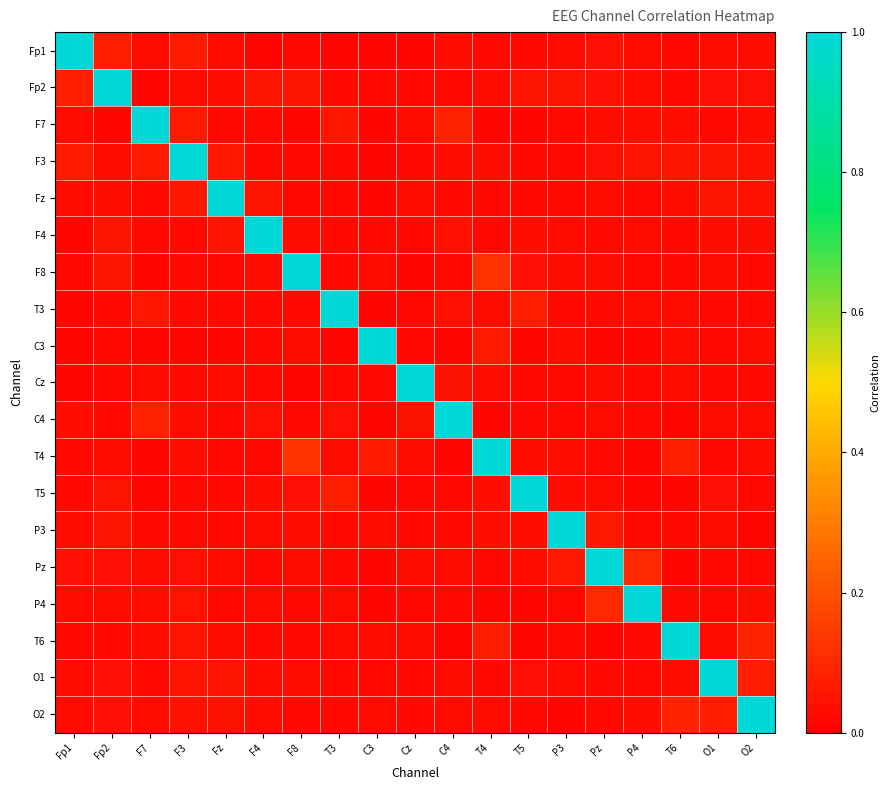

Reading right to left, what are all the values shown in this chart?

Fp1: O2=0.0	O1=0.0	T6=0.0	P4=0.0	Pz=0.0	P3=0.0	T5=0.0	T4=0.0	C4=0.0	Cz=0.0	C3=0.0	T3=0.0	F8=0.0	F4=0.0	Fz=0.0	F3=0.1	F7=0.0	Fp2=0.1	Fp1=1.0
Fp2: O2=0.0	O1=0.0	T6=0.0	P4=0.0	Pz=0.0	P3=0.1	T5=0.0	T4=0.0	C4=0.0	Cz=0.0	C3=0.0	T3=0.0	F8=0.1	F4=0.1	Fz=0.0	F3=0.0	F7=0.0	Fp2=1.0	Fp1=0.1
F7: O2=0.0	O1=0.0	T6=0.0	P4=0.0	Pz=0.0	P3=0.0	T5=0.0	T4=0.0	C4=0.1	Cz=0.0	C3=0.0	T3=0.1	F8=0.0	F4=0.0	Fz=0.0	F3=0.1	F7=1.0	Fp2=0.0	Fp1=0.0
F3: O2=0.0	O1=0.1	T6=0.1	P4=0.0	Pz=0.0	P3=0.0	T5=0.0	T4=0.0	C4=0.0	Cz=0.0	C3=0.0	T3=0.0	F8=0.0	F4=0.0	Fz=0.1	F3=1.0	F7=0.1	Fp2=0.0	Fp1=0.1
Fz: O2=0.0	O1=0.1	T6=0.0	P4=0.0	Pz=0.0	P3=0.0	T5=0.0	T4=0.0	C4=0.0	Cz=0.0	C3=0.0	T3=0.0	F8=0.0	F4=0.1	Fz=1.0	F3=0.1	F7=0.0	Fp2=0.0	Fp1=0.0
F4: O2=0.0	O1=0.0	T6=0.0	P4=0.0	Pz=0.0	P3=0.0	T5=0.0	T4=0.0	C4=0.0	Cz=0.0	C3=0.0	T3=0.0	F8=0.0	F4=1.0	Fz=0.1	F3=0.0	F7=0.0	Fp2=0.1	Fp1=0.0
F8: O2=0.0	O1=0.0	T6=0.0	P4=0.0	Pz=0.0	P3=0.0	T5=0.0	T4=0.1	C4=0.0	Cz=0.0	C3=0.0	T3=0.0	F8=1.0	F4=0.0	Fz=0.0	F3=0.0	F7=0.0	Fp2=0.1	Fp1=0.0
T3: O2=0.0	O1=0.0	T6=0.0	P4=0.0	Pz=0.0	P3=0.0	T5=0.1	T4=0.0	C4=0.0	Cz=0.0	C3=0.0	T3=1.0	F8=0.0	F4=0.0	Fz=0.0	F3=0.0	F7=0.1	Fp2=0.0	Fp1=0.0
C3: O2=0.0	O1=0.0	T6=0.0	P4=0.0	Pz=0.0	P3=0.0	T5=0.0	T4=0.1	C4=0.0	Cz=0.0	C3=1.0	T3=0.0	F8=0.0	F4=0.0	Fz=0.0	F3=0.0	F7=0.0	Fp2=0.0	Fp1=0.0
Cz: O2=0.0	O1=0.0	T6=0.0	P4=0.0	Pz=0.0	P3=0.0	T5=0.0	T4=0.0	C4=0.0	Cz=1.0	C3=0.0	T3=0.0	F8=0.0	F4=0.0	Fz=0.0	F3=0.0	F7=0.0	Fp2=0.0	Fp1=0.0
C4: O2=0.0	O1=0.0	T6=0.0	P4=0.0	Pz=0.0	P3=0.0	T5=0.0	T4=0.0	C4=1.0	Cz=0.0	C3=0.0	T3=0.0	F8=0.0	F4=0.0	Fz=0.0	F3=0.0	F7=0.1	Fp2=0.0	Fp1=0.0
T4: O2=0.0	O1=0.0	T6=0.1	P4=0.0	Pz=0.0	P3=0.0	T5=0.0	T4=1.0	C4=0.0	Cz=0.0	C3=0.1	T3=0.0	F8=0.1	F4=0.0	Fz=0.0	F3=0.0	F7=0.0	Fp2=0.0	Fp1=0.0
T5: O2=0.0	O1=0.0	T6=0.0	P4=0.0	Pz=0.0	P3=0.0	T5=1.0	T4=0.0	C4=0.0	Cz=0.0	C3=0.0	T3=0.1	F8=0.0	F4=0.0	Fz=0.0	F3=0.0	F7=0.0	Fp2=0.0	Fp1=0.0
P3: O2=0.0	O1=0.0	T6=0.0	P4=0.0	Pz=0.1	P3=1.0	T5=0.0	T4=0.0	C4=0.0	Cz=0.0	C3=0.0	T3=0.0	F8=0.0	F4=0.0	Fz=0.0	F3=0.0	F7=0.0	Fp2=0.1	Fp1=0.0
Pz: O2=0.0	O1=0.0	T6=0.0	P4=0.1	Pz=1.0	P3=0.1	T5=0.0	T4=0.0	C4=0.0	Cz=0.0	C3=0.0	T3=0.0	F8=0.0	F4=0.0	Fz=0.0	F3=0.0	F7=0.0	Fp2=0.0	Fp1=0.0
P4: O2=0.0	O1=0.0	T6=0.0	P4=1.0	Pz=0.1	P3=0.0	T5=0.0	T4=0.0	C4=0.0	Cz=0.0	C3=0.0	T3=0.0	F8=0.0	F4=0.0	Fz=0.0	F3=0.0	F7=0.0	Fp2=0.0	Fp1=0.0
T6: O2=0.1	O1=0.0	T6=1.0	P4=0.0	Pz=0.0	P3=0.0	T5=0.0	T4=0.1	C4=0.0	Cz=0.0	C3=0.0	T3=0.0	F8=0.0	F4=0.0	Fz=0.0	F3=0.1	F7=0.0	Fp2=0.0	Fp1=0.0
O1: O2=0.1	O1=1.0	T6=0.0	P4=0.0	Pz=0.0	P3=0.0	T5=0.0	T4=0.0	C4=0.0	Cz=0.0	C3=0.0	T3=0.0	F8=0.0	F4=0.0	Fz=0.1	F3=0.1	F7=0.0	Fp2=0.0	Fp1=0.0
O2: O2=1.0	O1=0.1	T6=0.1	P4=0.0	Pz=0.0	P3=0.0	T5=0.0	T4=0.0	C4=0.0	Cz=0.0	C3=0.0	T3=0.0	F8=0.0	F4=0.0	Fz=0.0	F3=0.0	F7=0.0	Fp2=0.0	Fp1=0.0